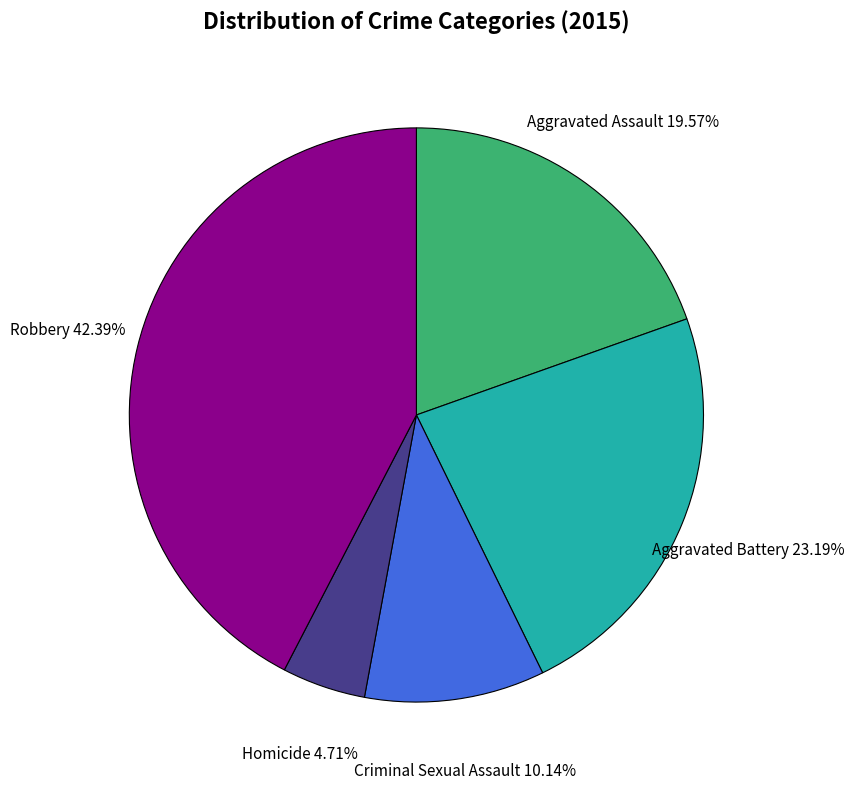

Is there any slice that represents more than half of the pie?

No